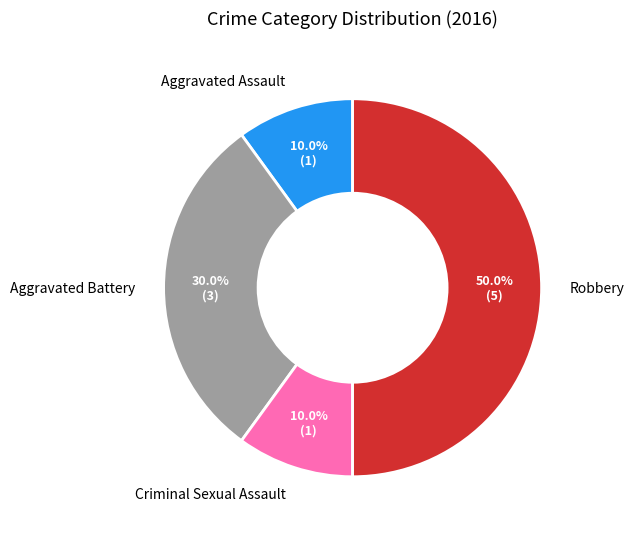

True or false: Aggravated Assault accounts for 10% of the total.

True